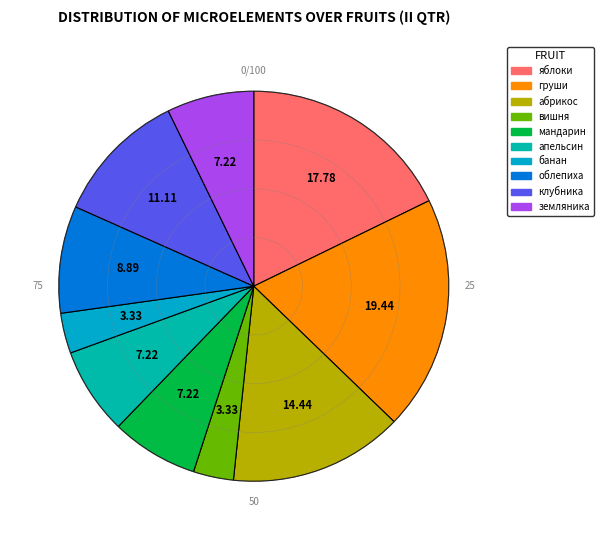

To the nearest percent, what percentage of the pie is земляника?

7%